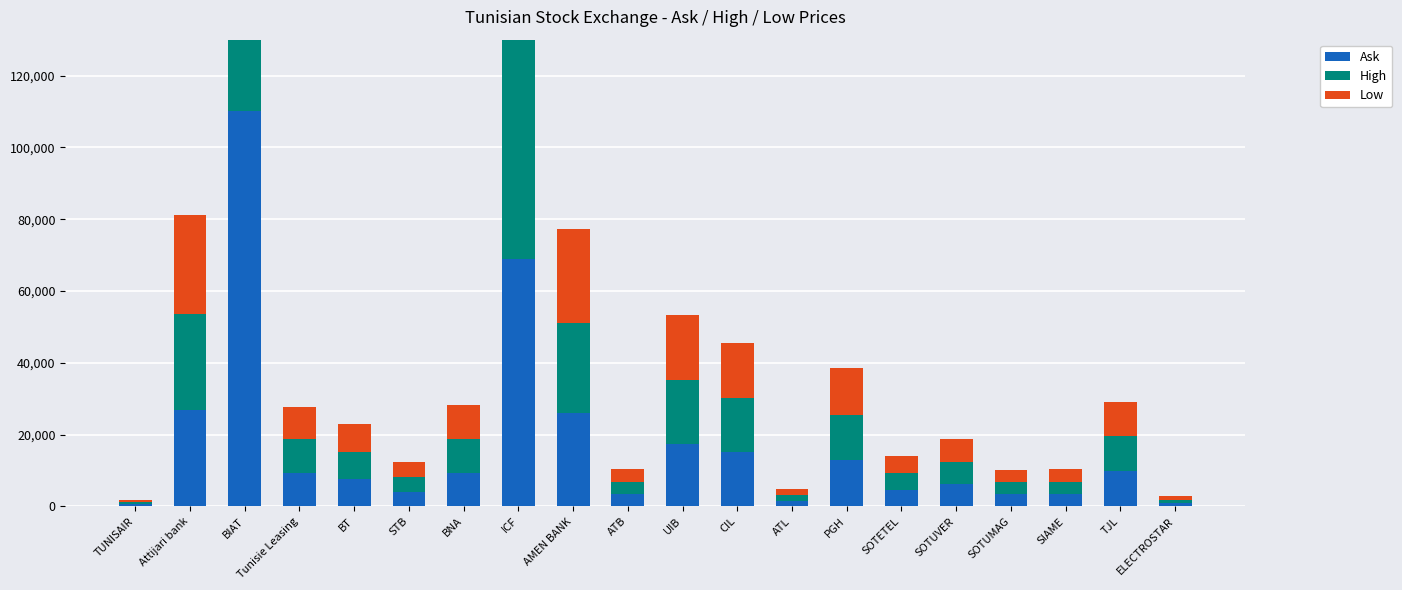

Is it true that High equals 3561 at Tunisie Leasing?

False